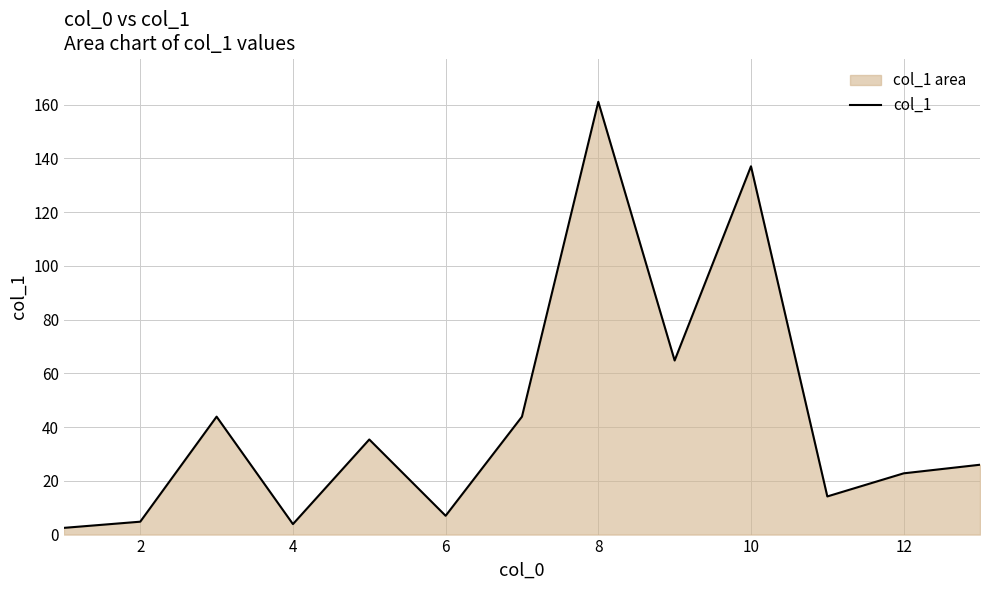

What is the difference between the maximum and minimum values?

158.6